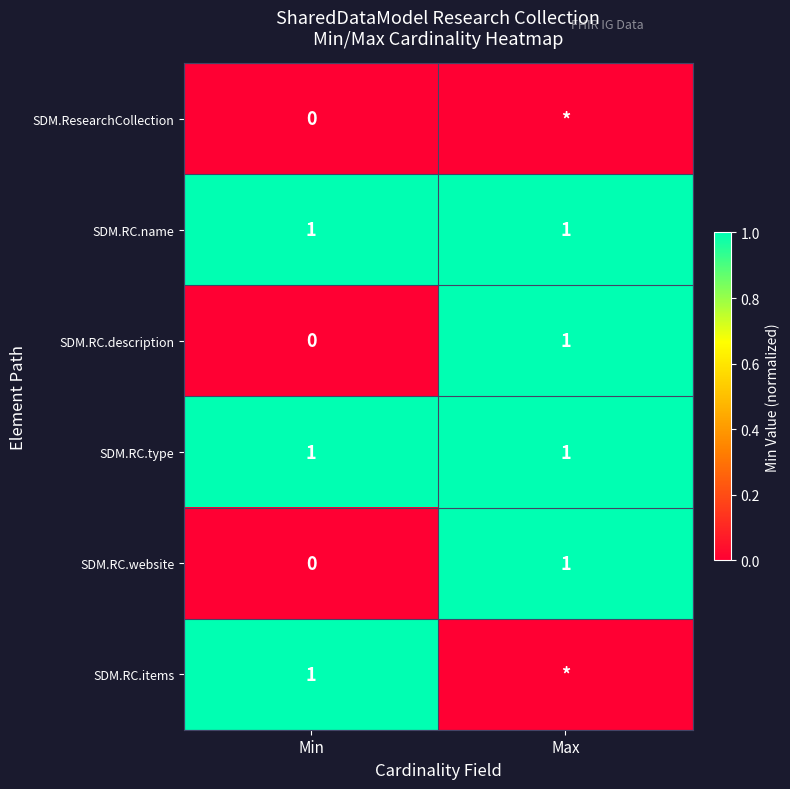

Is it true that SDM.RC.type equals 2 at Max?

False